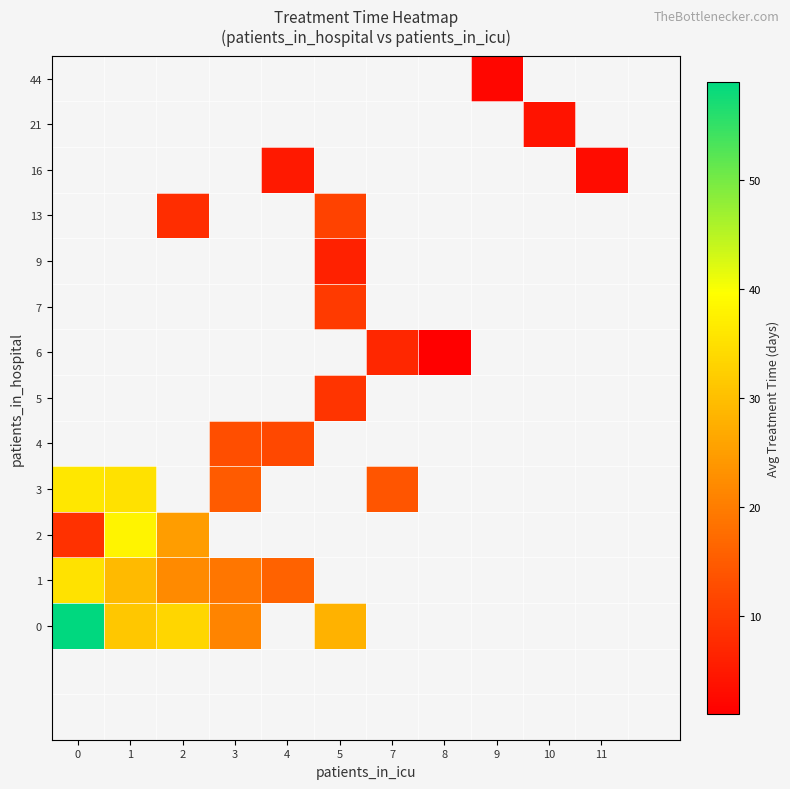

What is the maximum value shown in the chart?

59.0